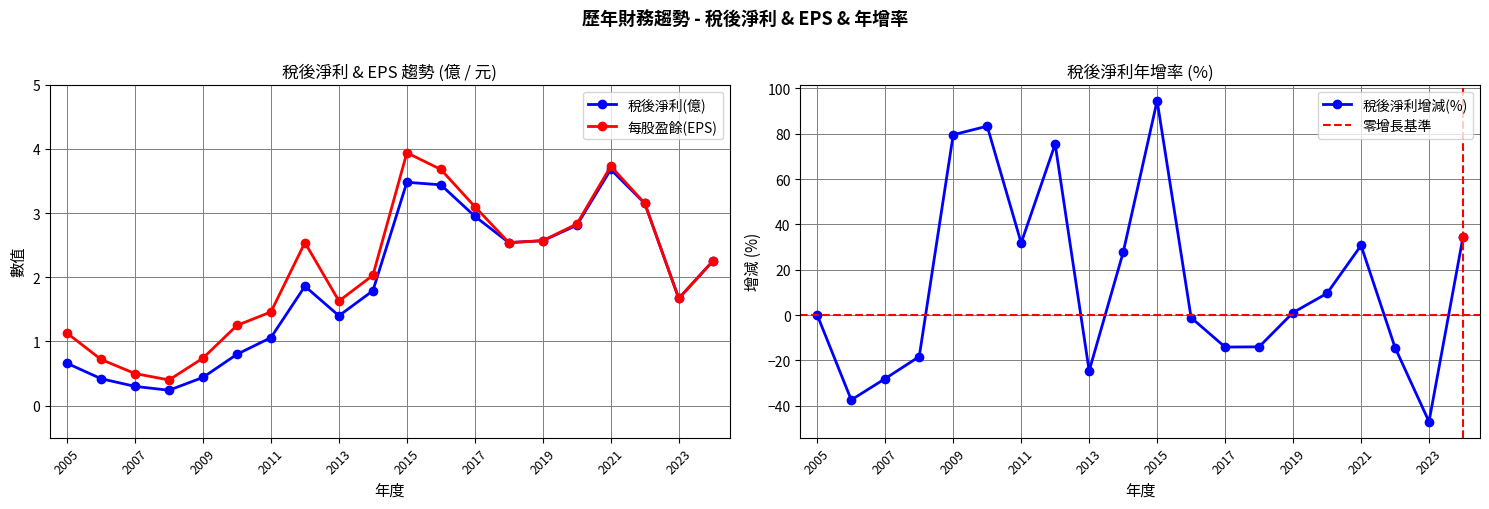

How many data points does each series have?

20